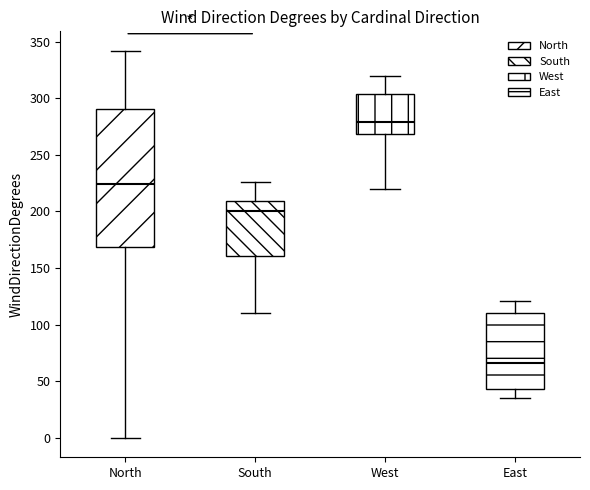

Reading left to right, read every box against the y-axis: the position of its median line, the range the box covers, and the ends of its whiskers. The values are not printed on the chart, so give them approximately, as read against the axis.

North: median 225, box 170 to 290, whiskers 0 to 340
South: median 200, box 160 to 210, whiskers 110 to 225
West: median 280, box 270 to 305, whiskers 220 to 320
East: median 65, box 45 to 110, whiskers 35 to 120